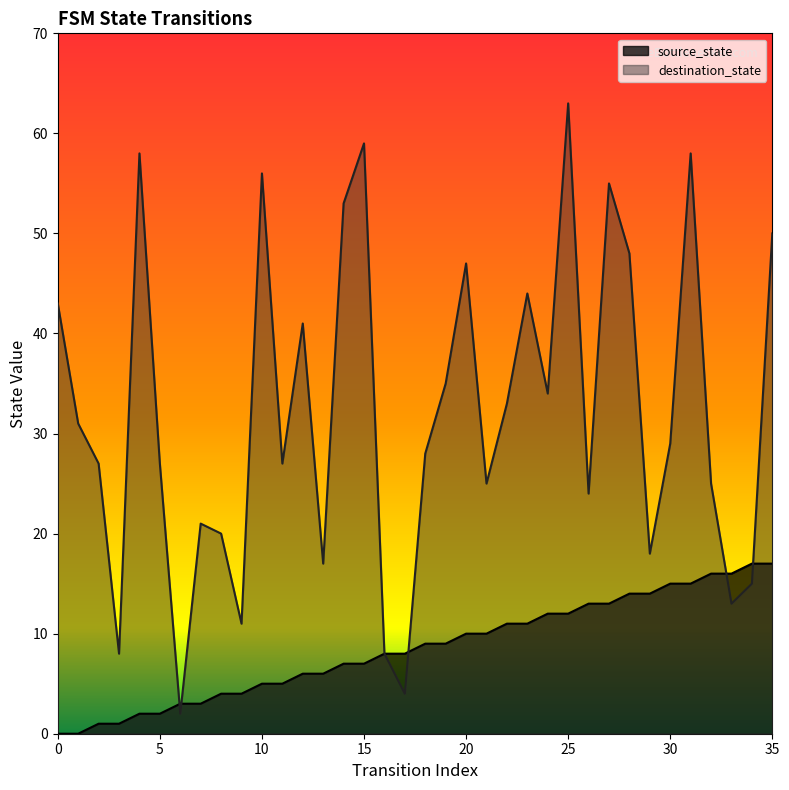

Rank the series by their average value, from lowest to highest.

source_state, destination_state